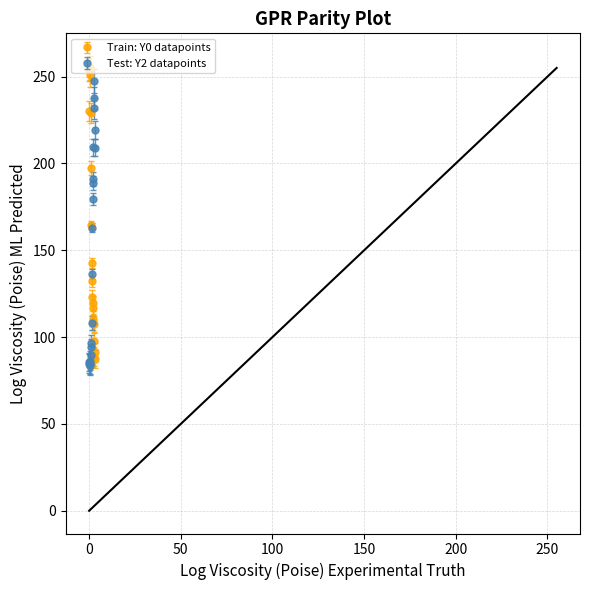

What is the value of the Train: Y0 datapoints point at the 14th from the left?

110.4